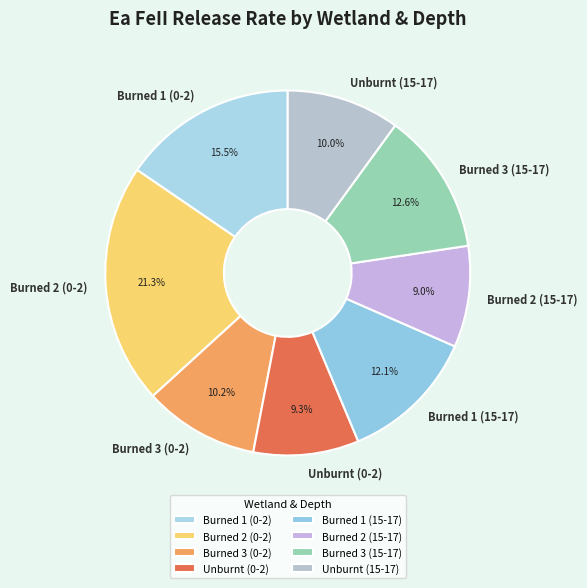

True or false: Burned 1 (15-17) accounts for 12% of the total.

True